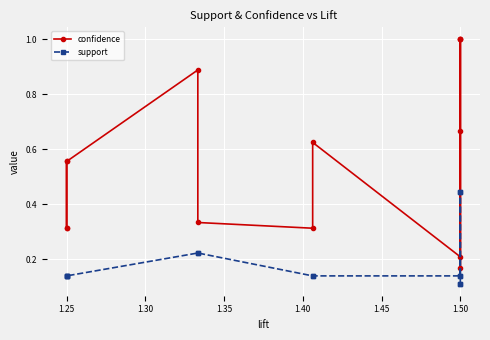

List the series in order of their peak value, highest first.

confidence, support